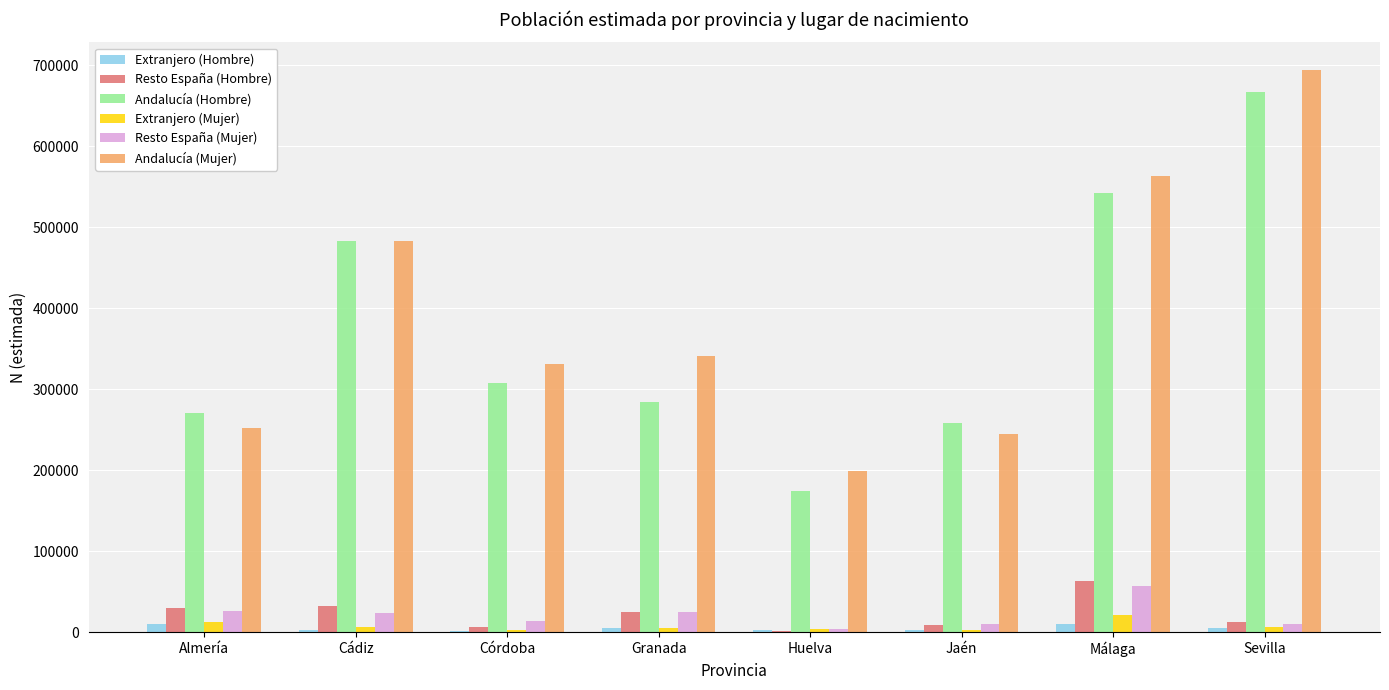

How many groups of bars are there?

8